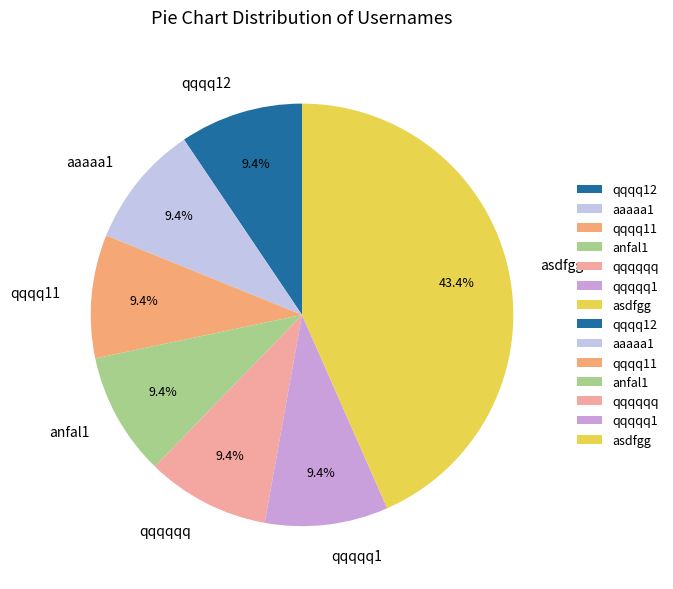

What is the ratio of the value at qqqq11 to the value at qqqqqq?

1.0